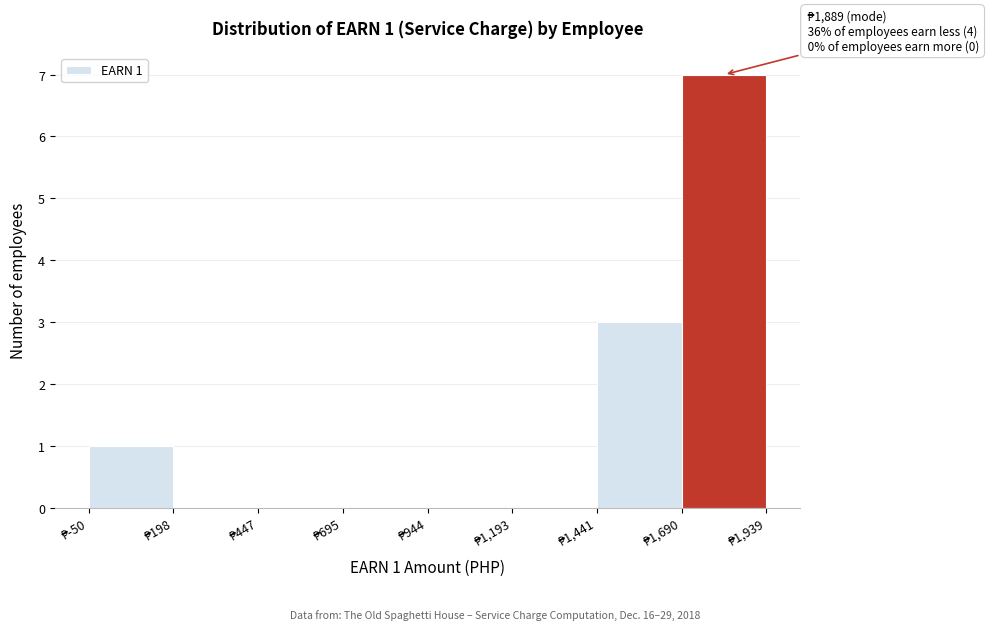

Over which range of the x-axis is the bar tallest?

1700 to 1950